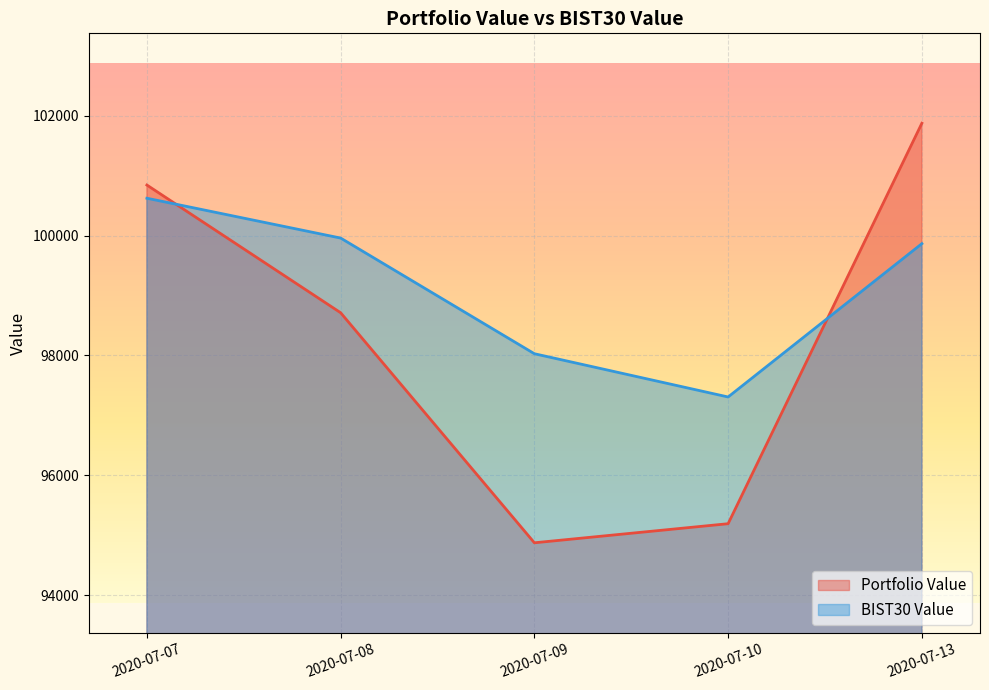

Which series changed the most between 2020-07-10 and 2020-07-13?

Portfolio Value